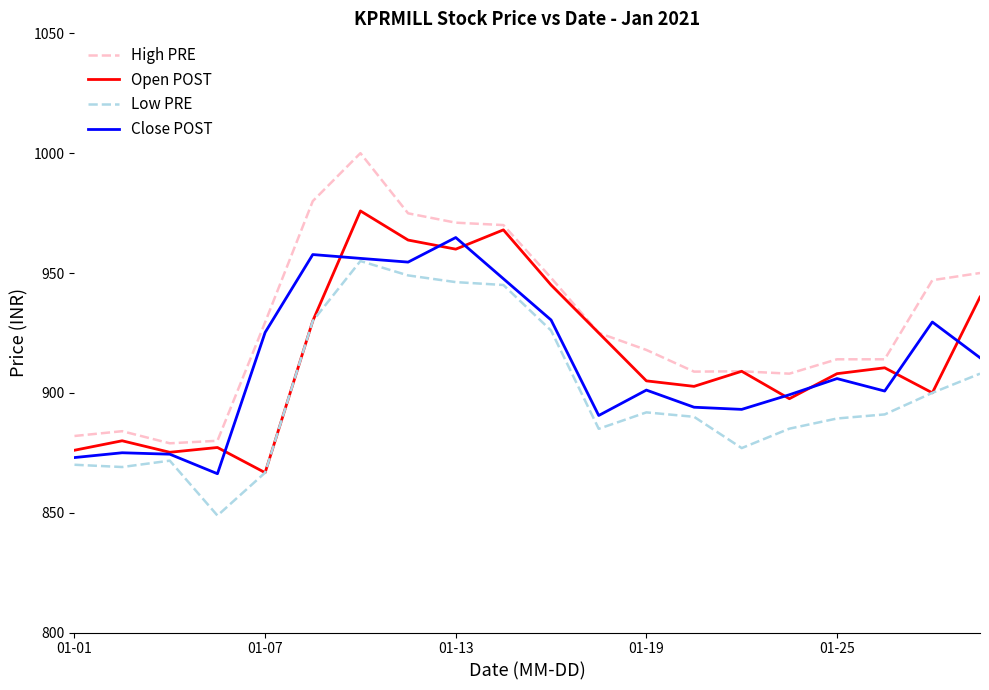

True or false: Low PRE and High PRE cross at least once.

False